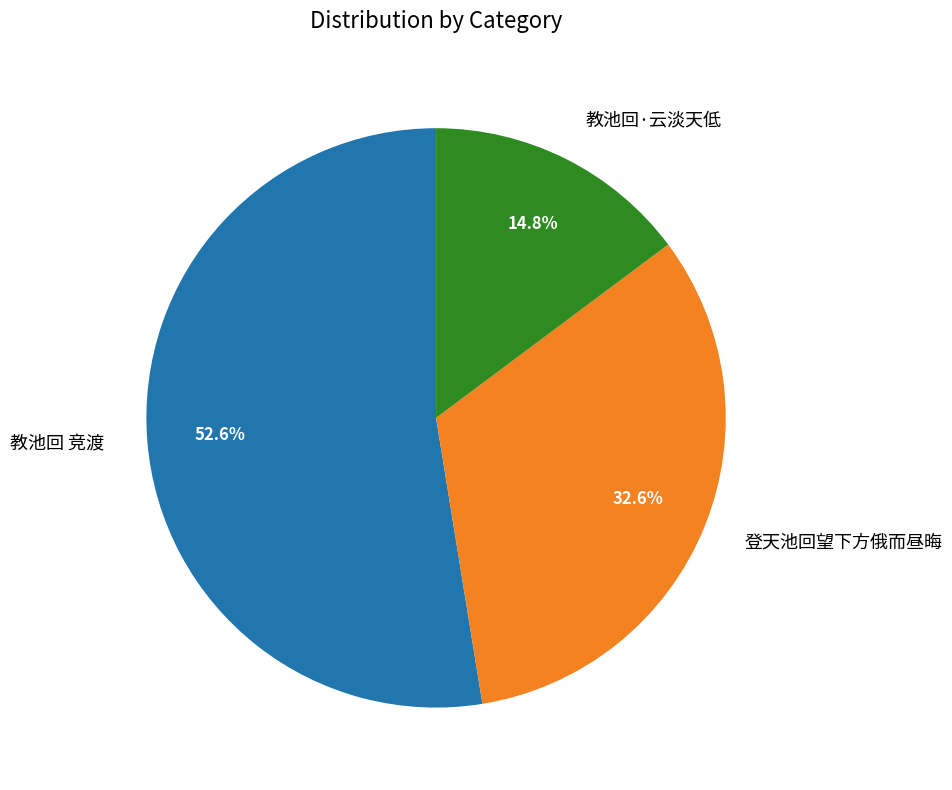

Do 教池回·云淡天低 and 教池回 竞渡 together represent more than half of the pie?

Yes